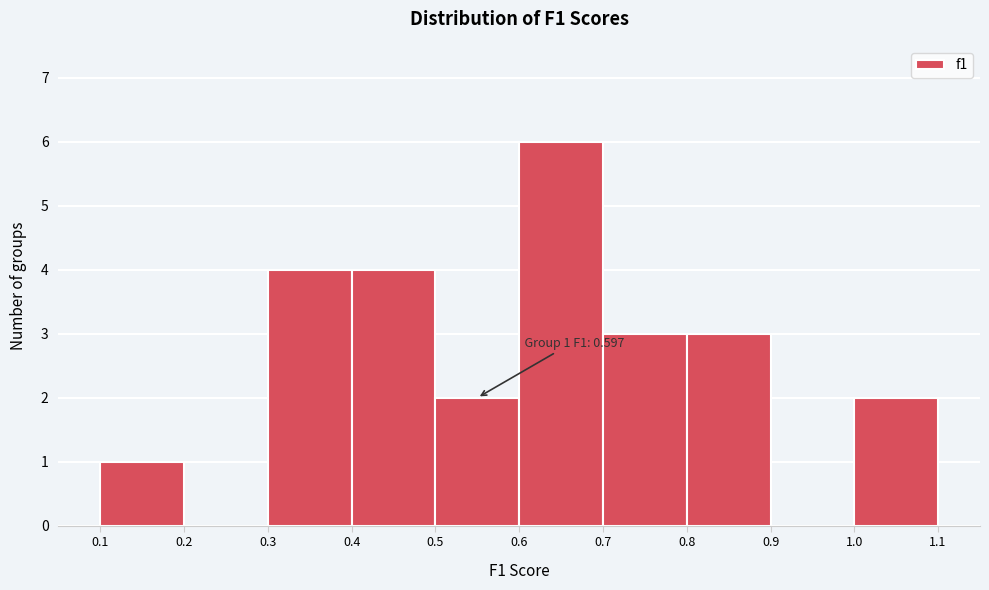

Over which range of the x-axis is the bar tallest?

0.6 to 0.7